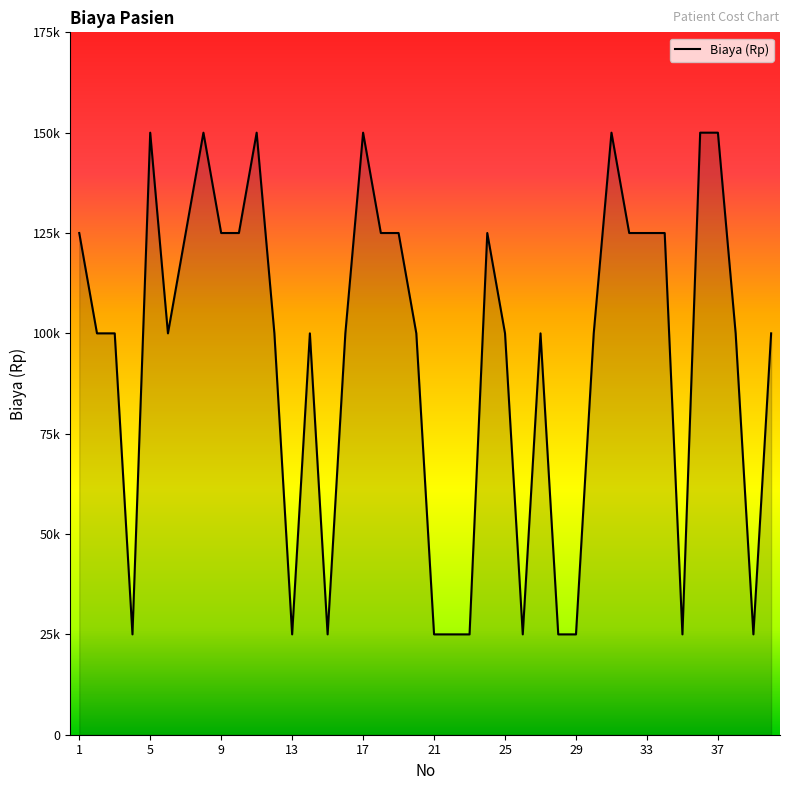

Does the chart have visible grid lines?

No